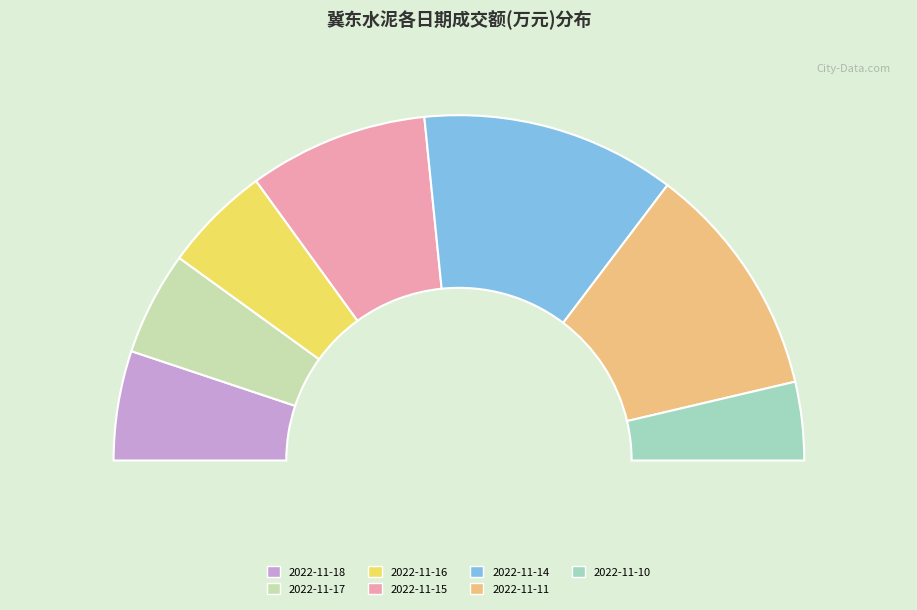

To the nearest percent, what is the average slice percentage?

14%